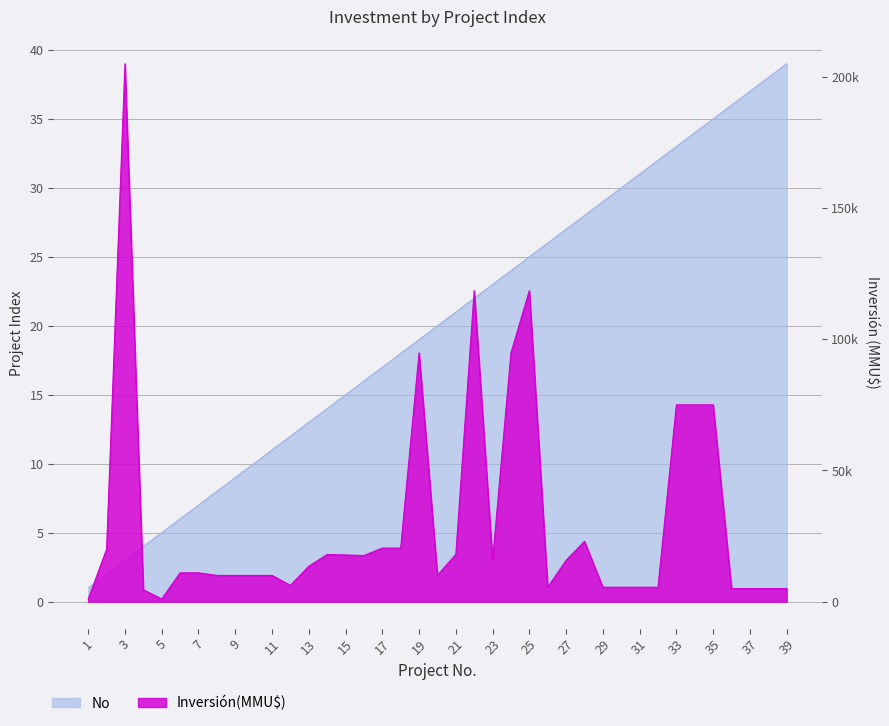

What are all the series names shown in the legend?

Inversión(MMU$), No